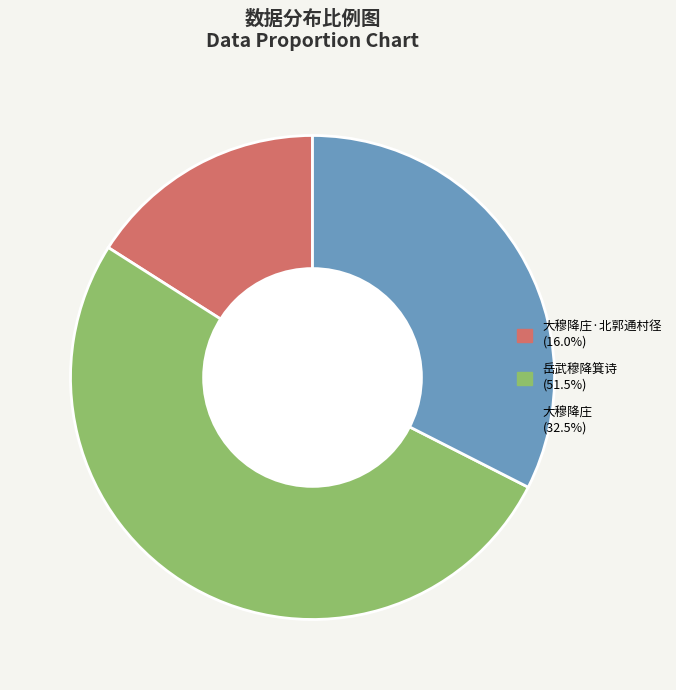

How many slices are in this pie chart?

3